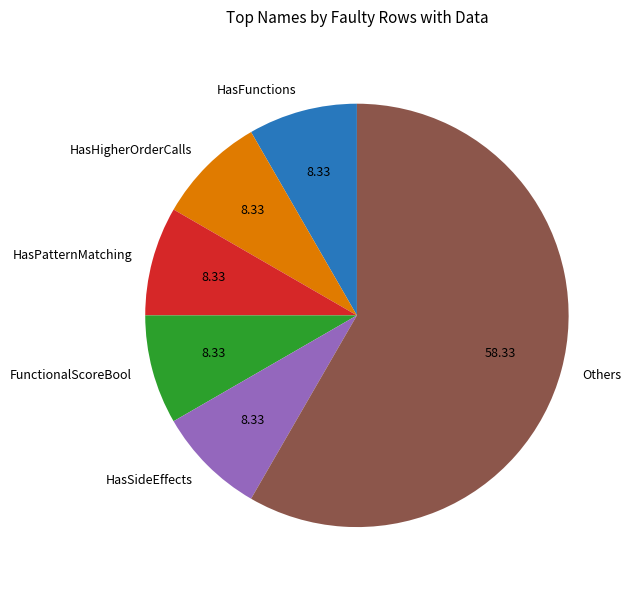

What is the largest slice in the pie chart?

Others